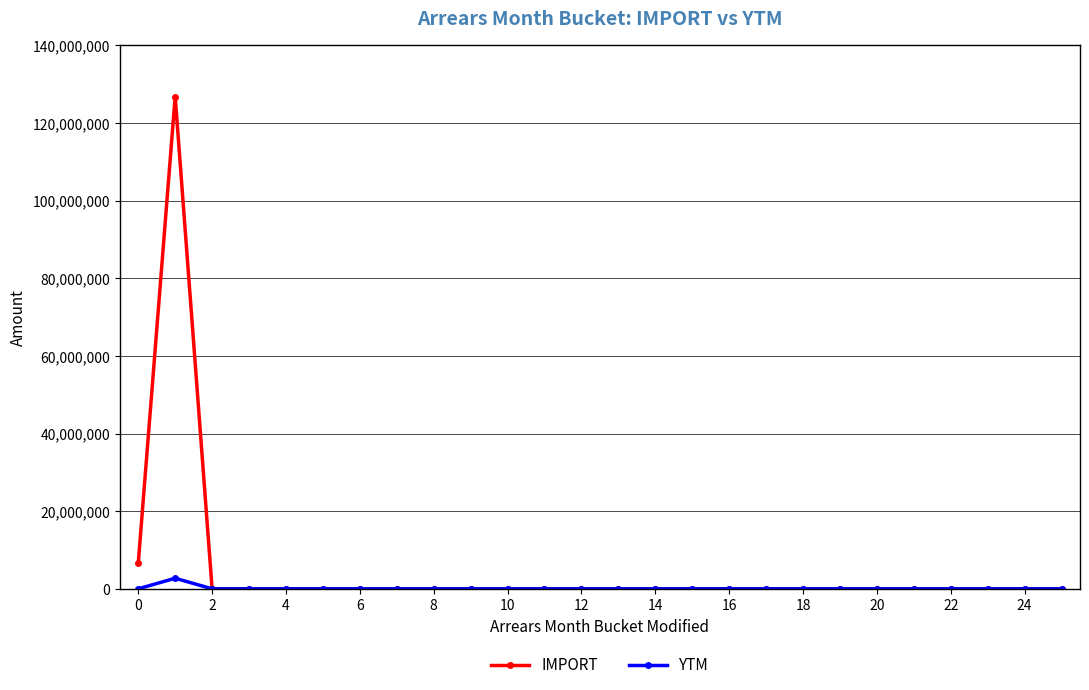

List the series in order of their peak value, highest first.

IMPORT, YTM